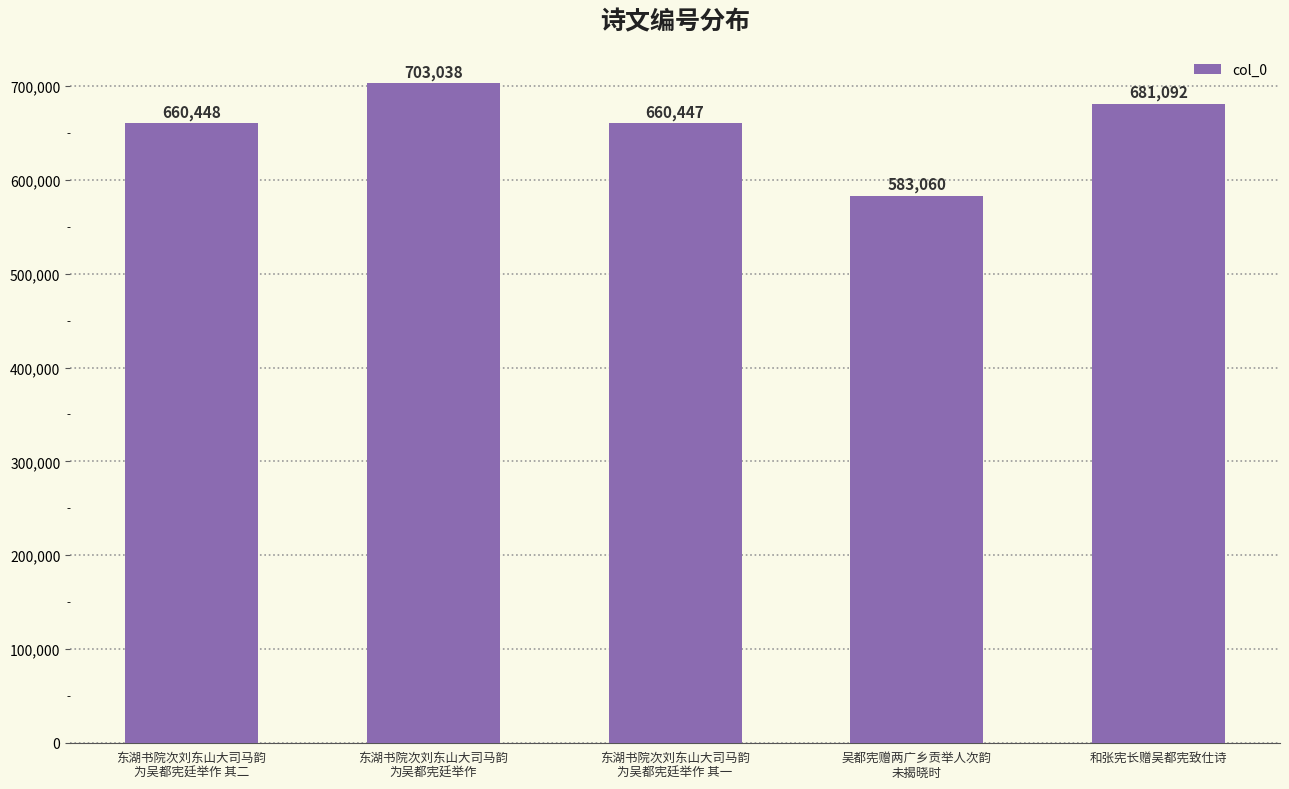

List the labels in order of value, largest first.

东湖书院次刘东山大司马韵
为吴都宪廷举作, 和张宪长赠吴都宪致仕诗, 东湖书院次刘东山大司马韵
为吴都宪廷举作 其二, 东湖书院次刘东山大司马韵
为吴都宪廷举作 其一, 吴都宪赠两广乡贡举人次韵
未揭晓时